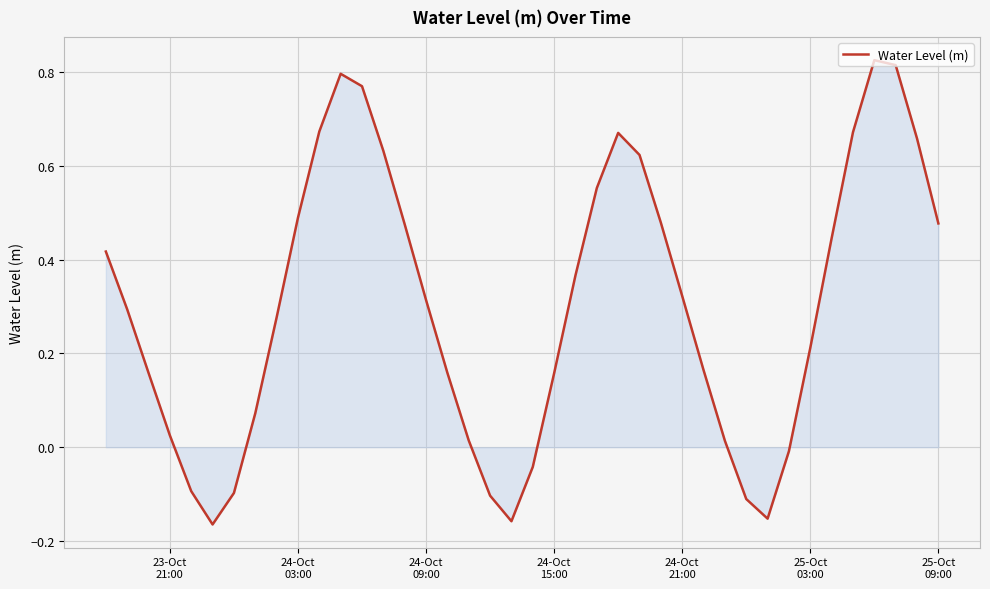

What is the difference between the maximum and minimum values?

1.0